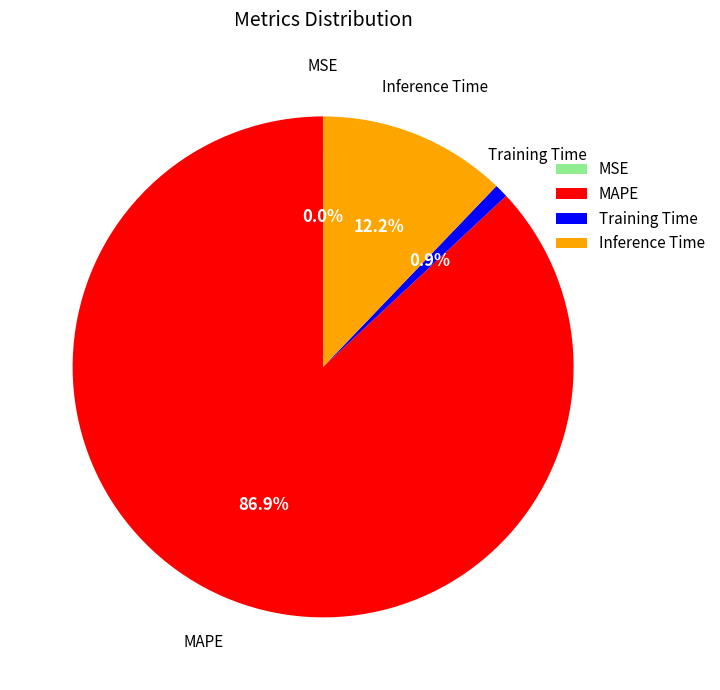

Is there a majority slice in this chart?

Yes